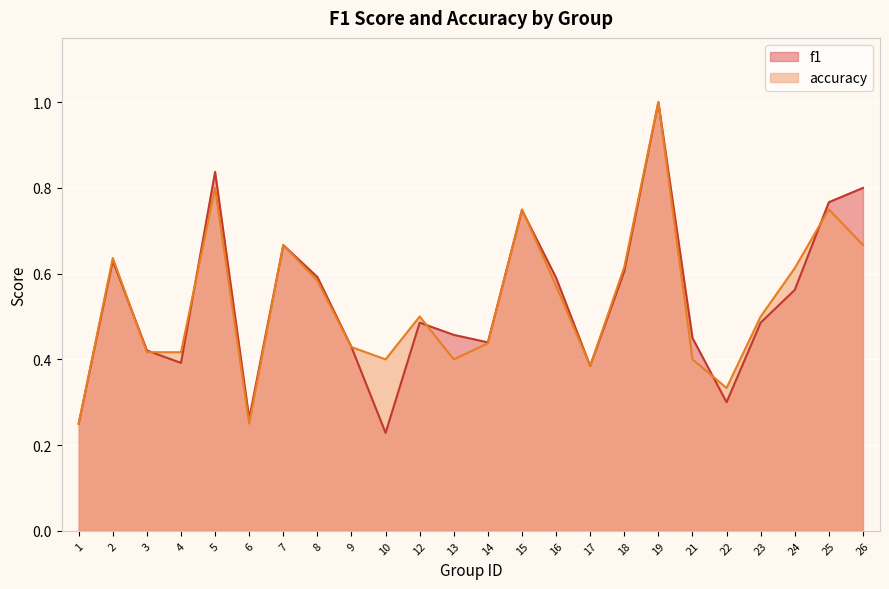

Reading right to left, what are all the values shown in this chart?

f1: 0.8	0.8	0.6	0.5	0.3	0.5	1.0	0.6	0.4	0.6	0.7	0.4	0.5	0.5	0.2	0.4	0.6	0.7	0.3	0.8	0.4	0.4	0.6	0.2
accuracy: 0.7	0.8	0.6	0.5	0.3	0.4	1.0	0.6	0.4	0.6	0.8	0.4	0.4	0.5	0.4	0.4	0.6	0.7	0.2	0.8	0.4	0.4	0.6	0.2